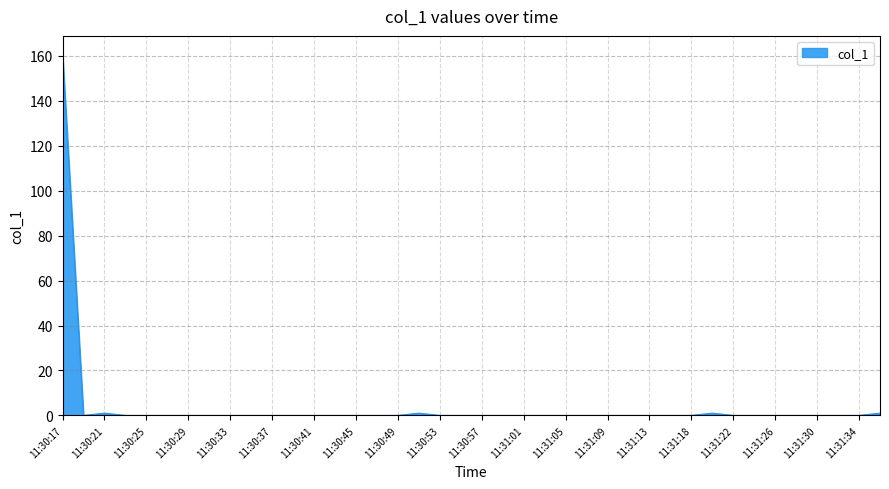

What is the maximum value shown in the chart?

160.8